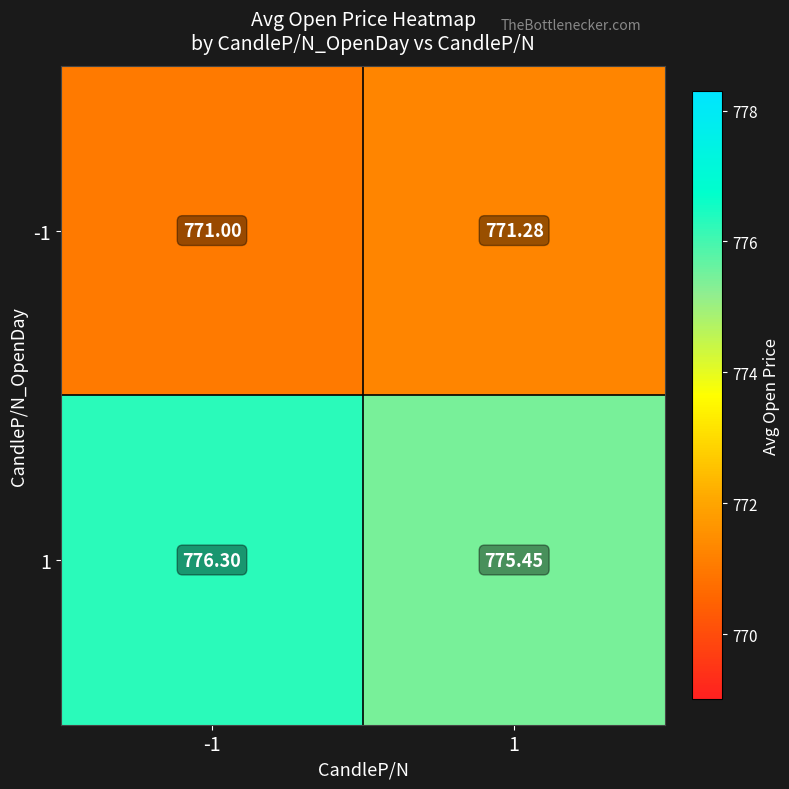

Is the value of 1 at -1 greater than the value of -1 at -1?

Yes